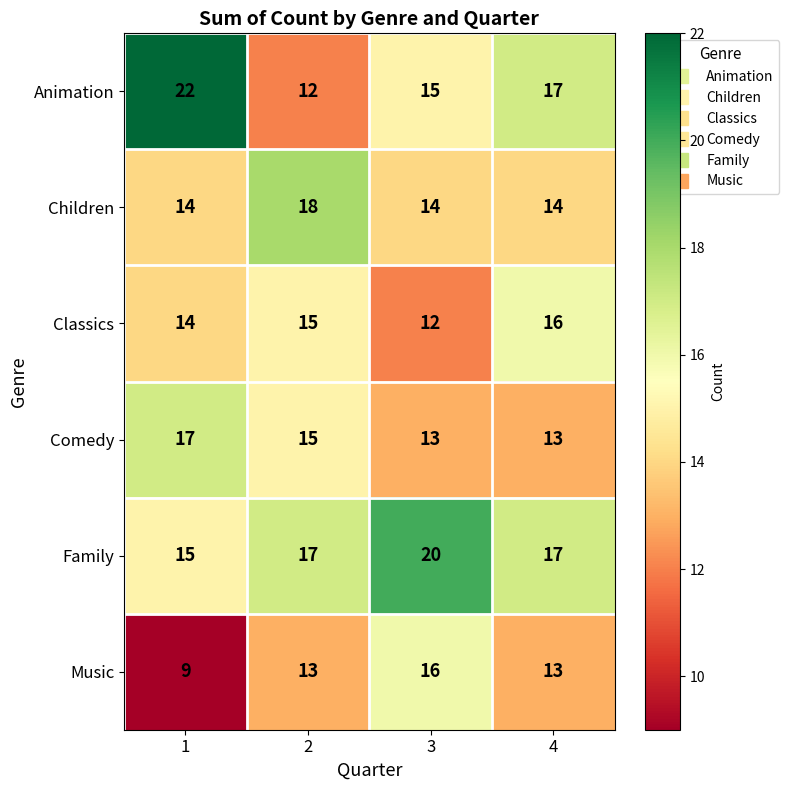

Reading left to right, extract all data points from this chart.

Animation: 22	12	15	17
Children: 14	18	14	14
Classics: 14	15	12	16
Comedy: 17	15	13	13
Family: 15	17	20	17
Music: 9	13	16	13